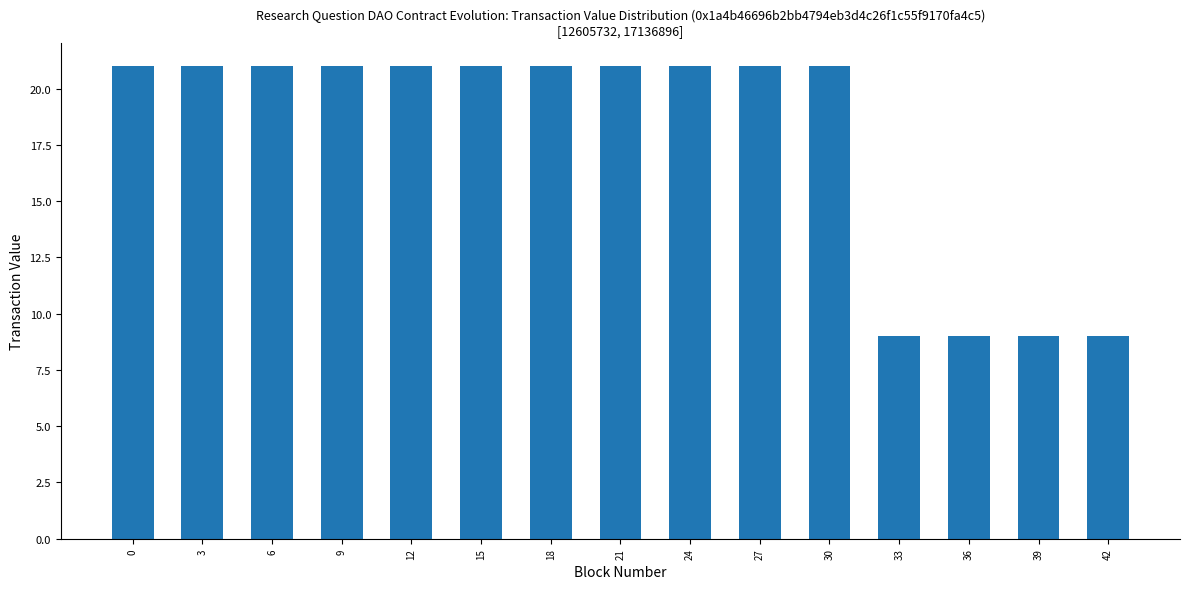

What is the sum of all values?

267